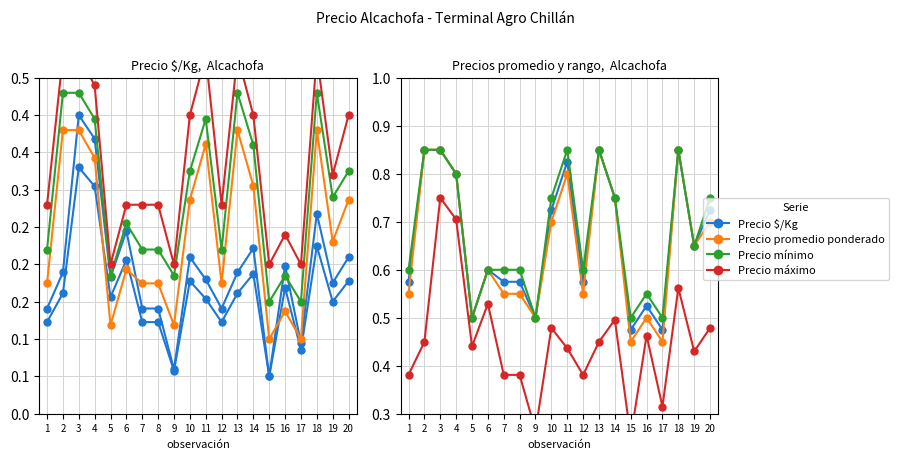

True or false: Precio máximo and Precio $/Kg cross at least once.

False